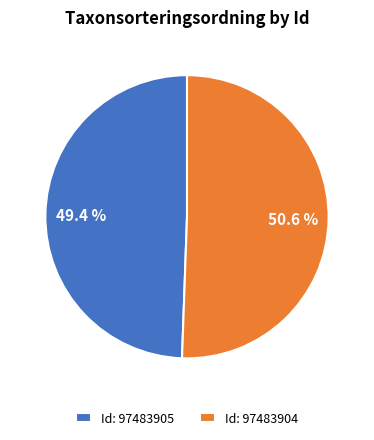

What is the smallest slice in the pie chart?

Id: 97483905